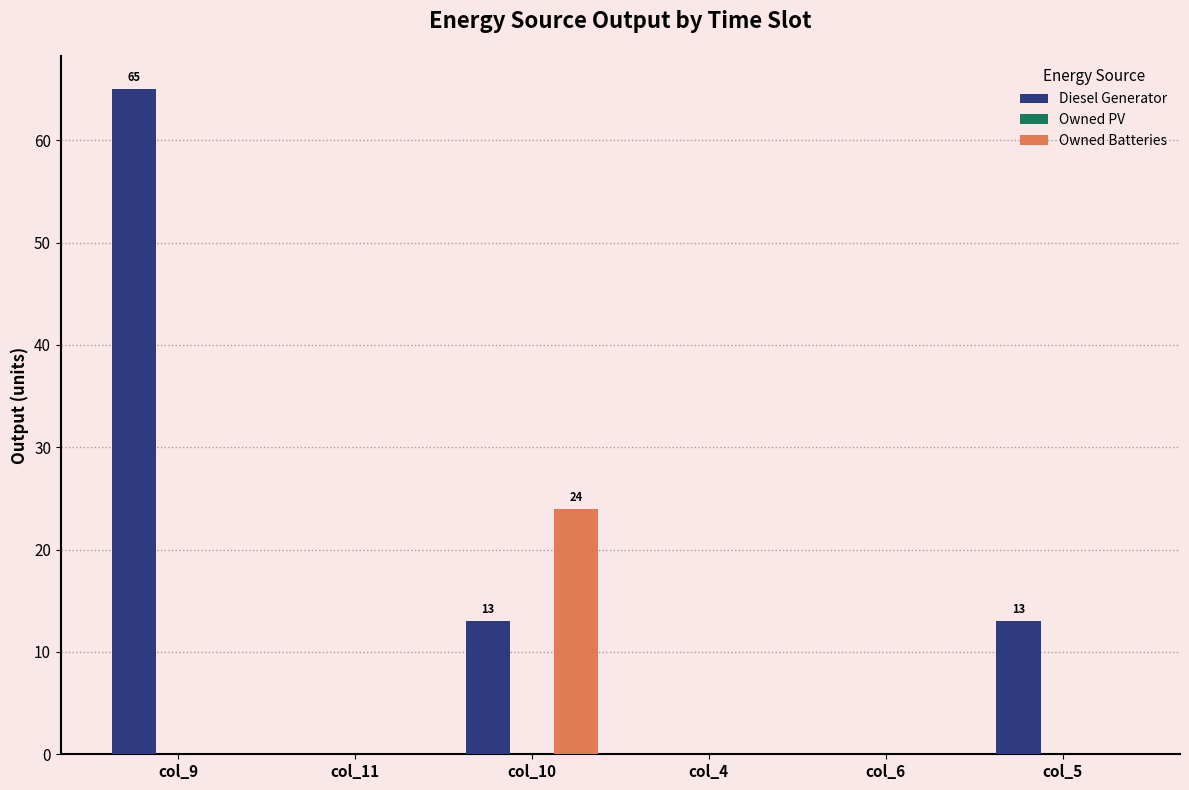

Which series has the largest total across all categories?

Diesel Generator